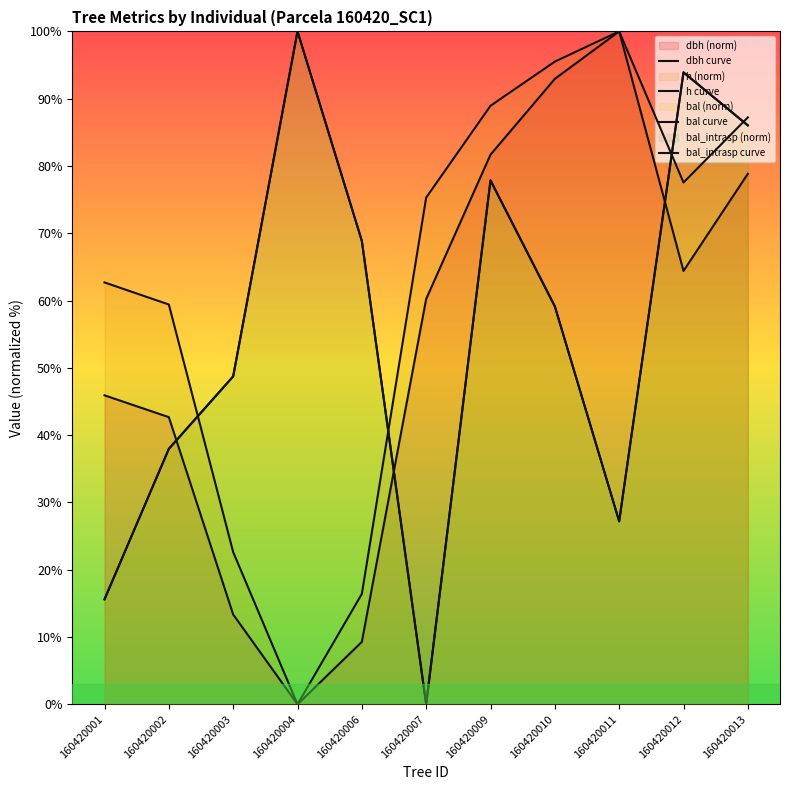

In bal curve, how many points are lower than both neighbors (excluding endpoints)?

2